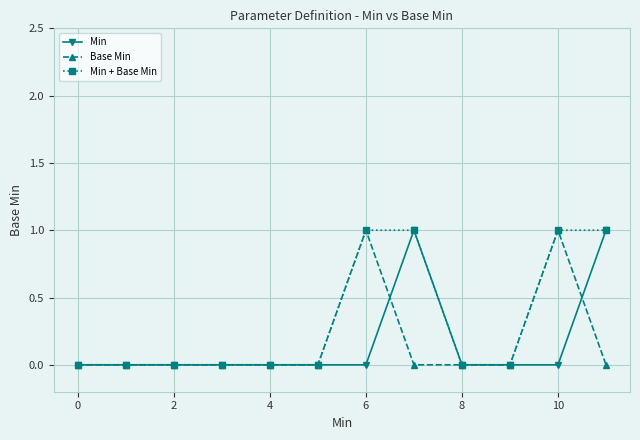

What is the maximum value shown in the chart?

1